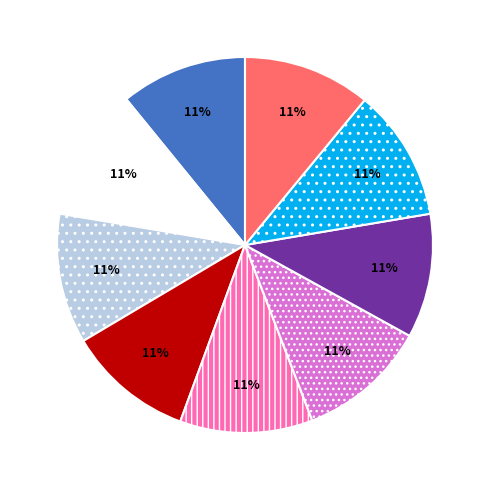

To the nearest percent, what is the average slice percentage?

11%